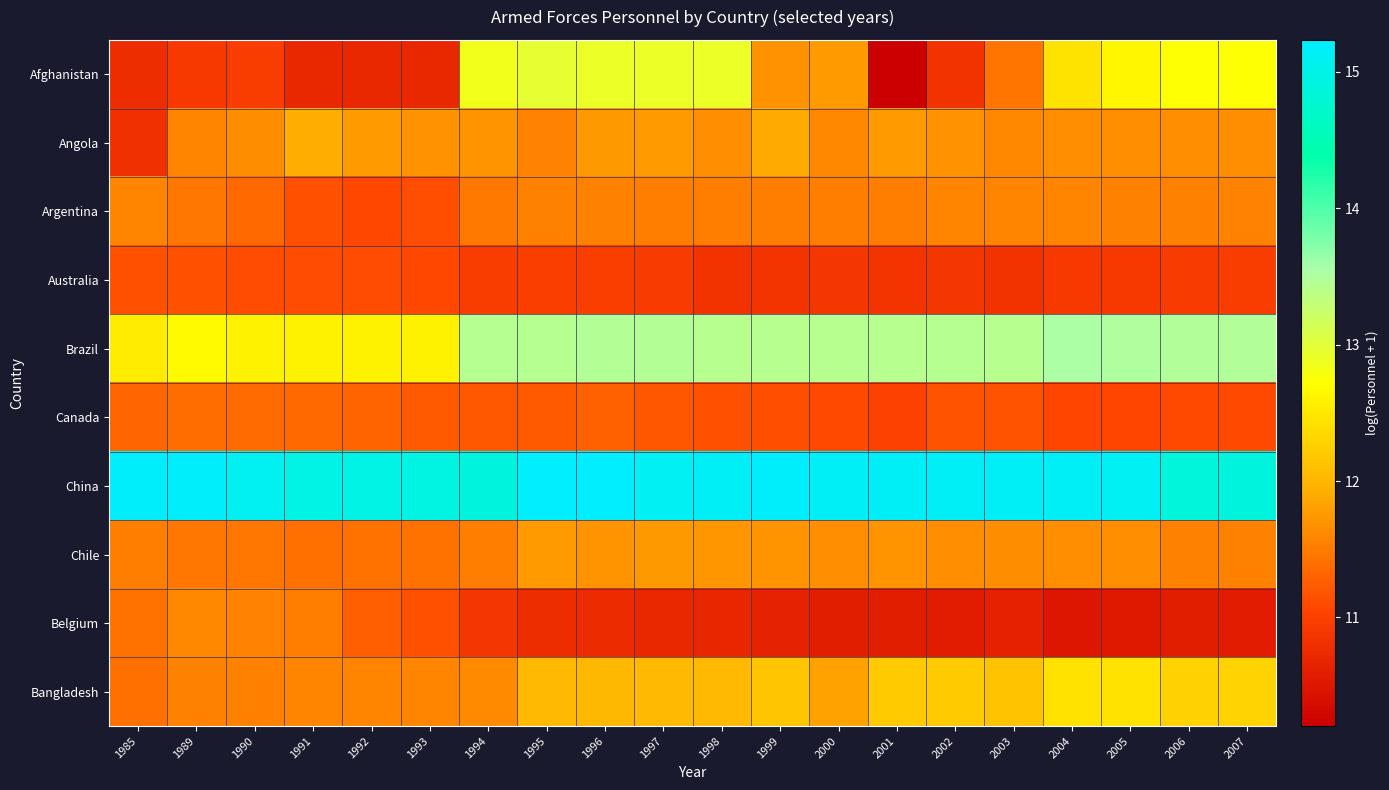

Which series changed the most between 2003 and 2006?

Afghanistan